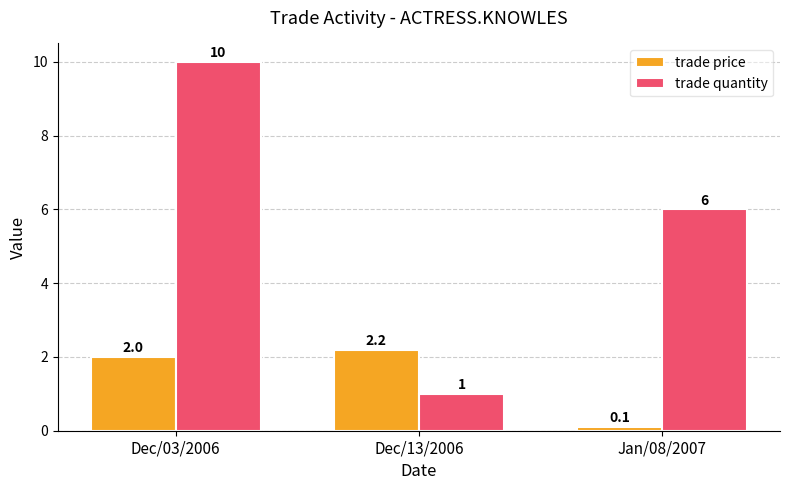

True or false: trade quantity has a value of 10.0 at Dec/03/2006.

True